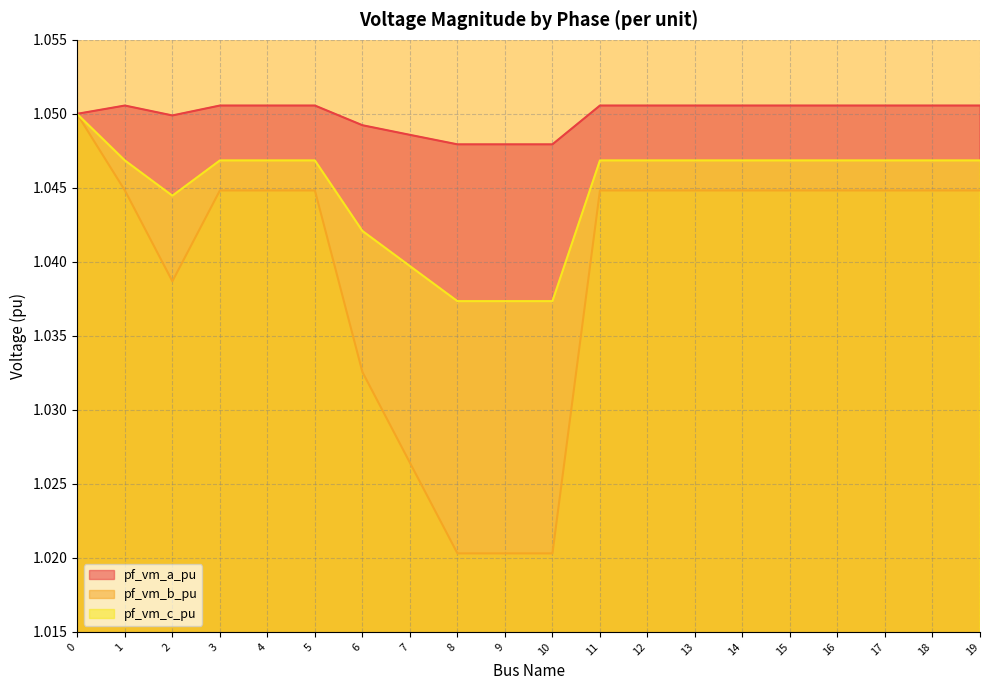

What is the total value across all series at 6?

3.1